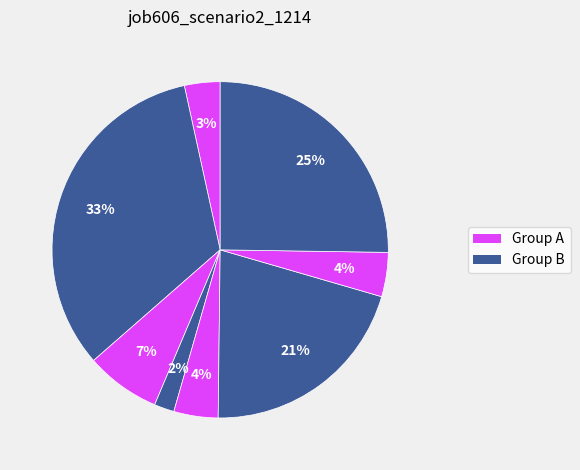

To the nearest percent, what is the difference between the largest and smallest slice percentages?

31%